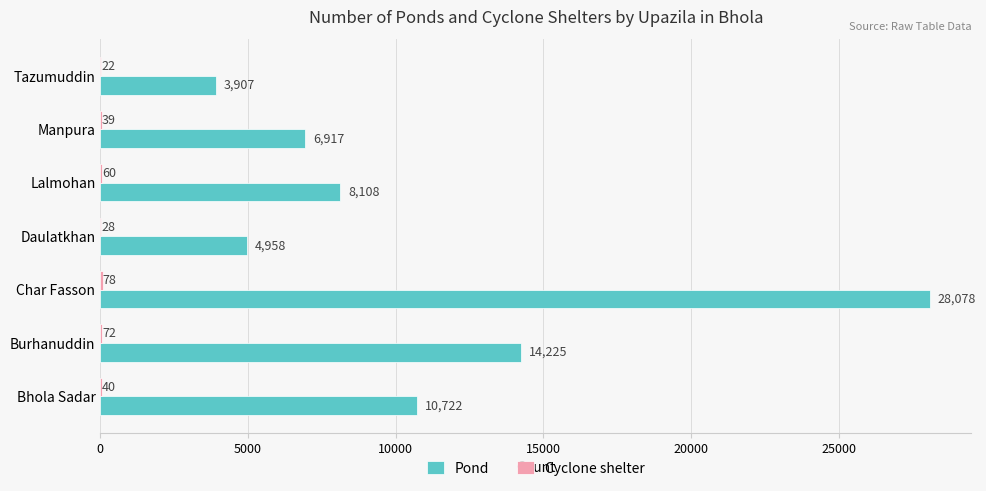

Between Lalmohan and Tazumuddin, which series saw the biggest shift?

Pond